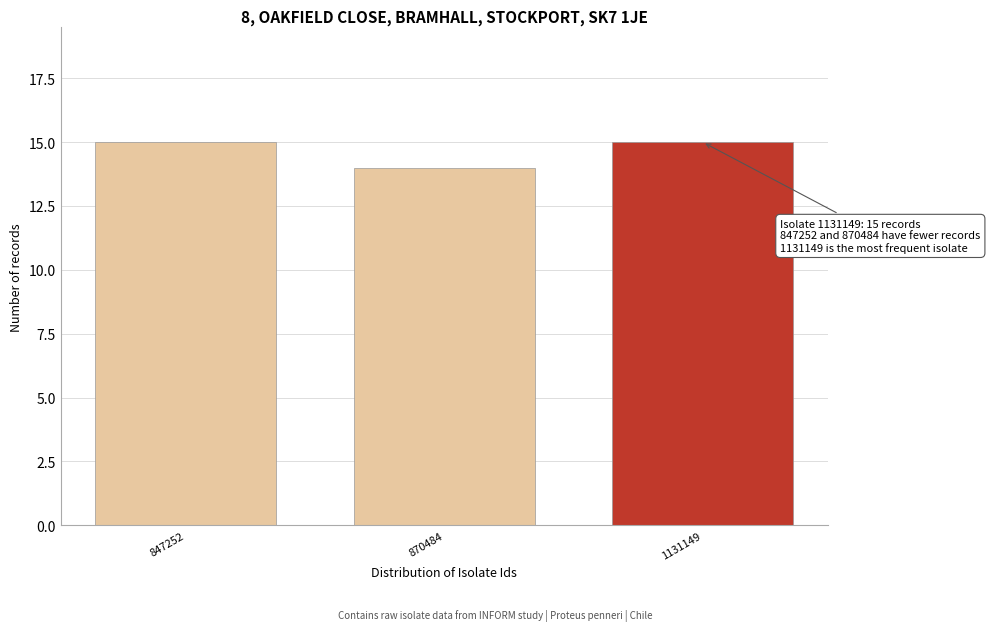

Reading left to right, what are all the values shown in this chart?

847252=15	870484=14	1131149=15